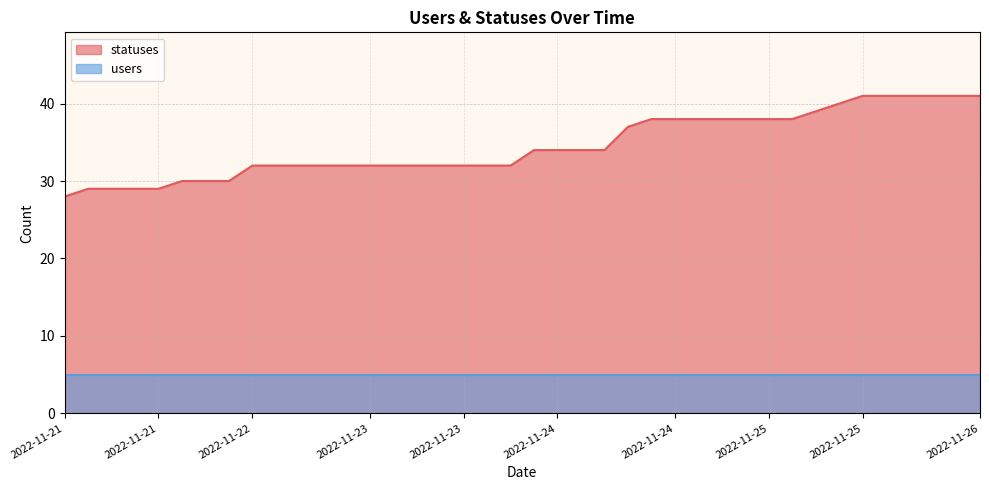

Reading right to left, list all the values displayed in this chart.

41	41	41	41	41	41	40	39	38	38	38	38	38	38	38	37	34	34	34	34	32	32	32	32	32	32	32	32	32	32	32	32	30	30	30	29	29	29	29	28